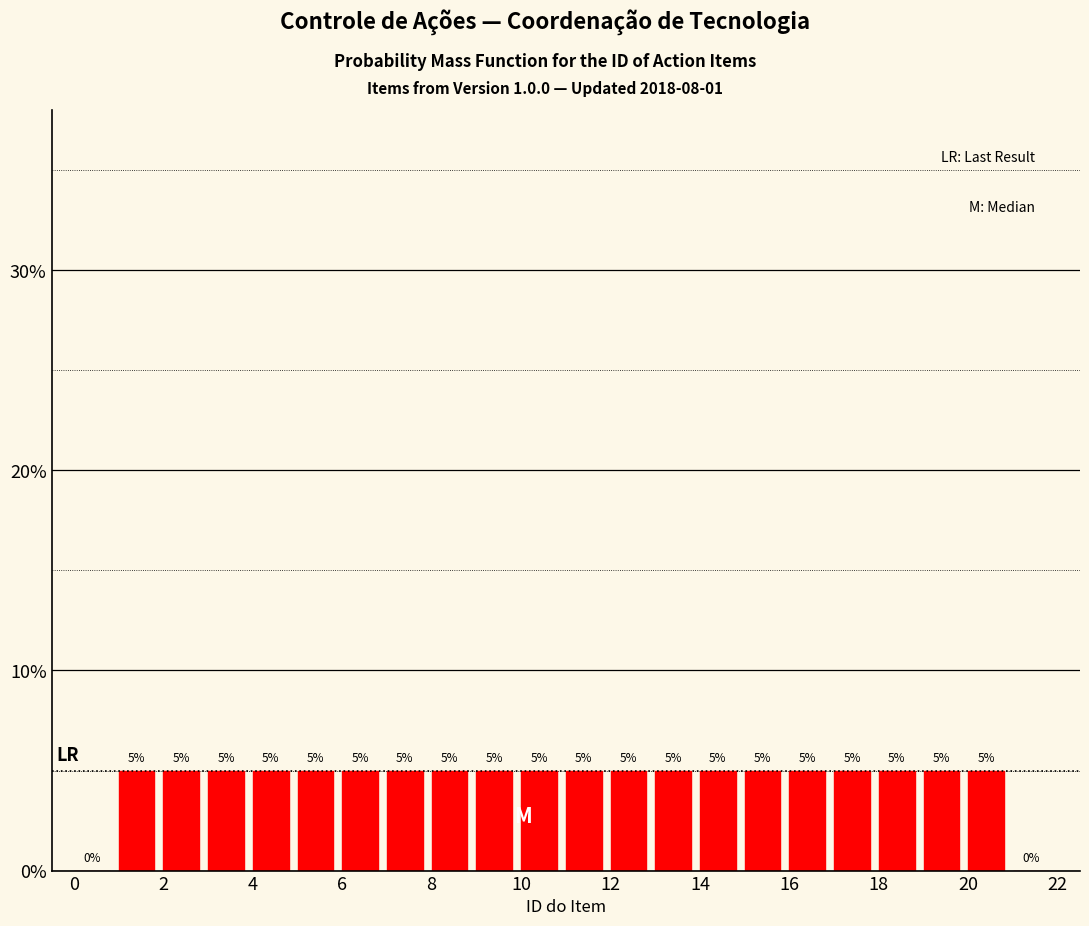

How tall is the bar that spans 7 to 8 on the x-axis?

5